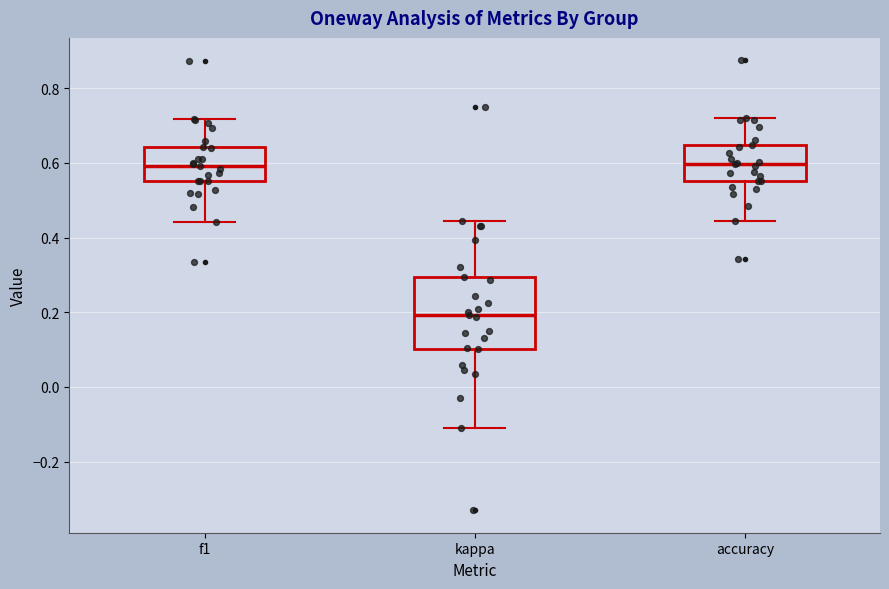

Which box is the tallest, from its lower edge to its upper edge?

kappa